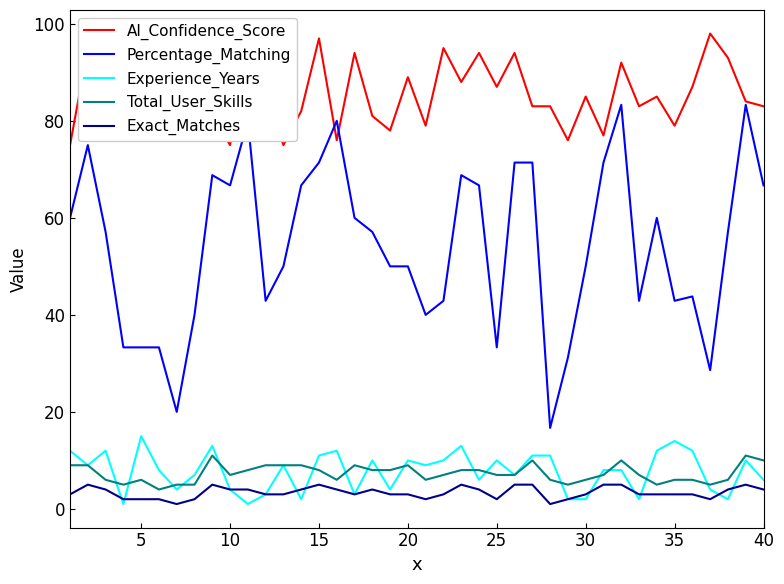

What are all the series names shown in the legend?

AI_Confidence_Score, Percentage_Matching, Experience_Years, Total_User_Skills, Exact_Matches